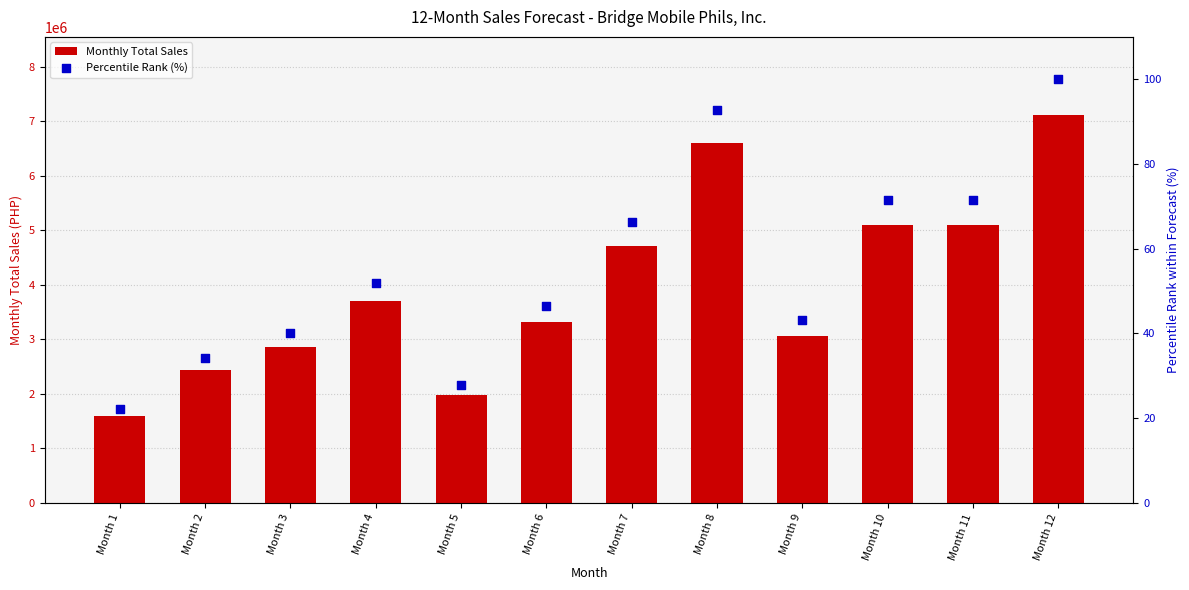

What is the total value across all series at Month 9?

3067138.1